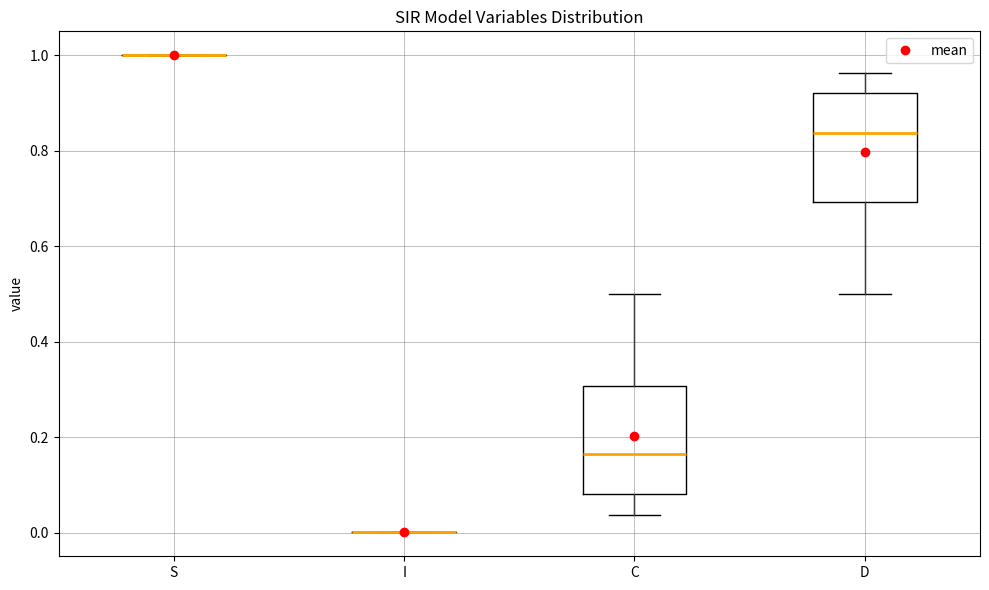

Reading left to right, transcribe this box plot: for each box, give where its median line is, the range the box spans, and where its two whiskers end, as read against the y-axis. The values are not printed on the chart, so give them approximately, as read against the axis.

S: box collapsed to a line at 1.00, whiskers 1.00 to 1.00
I: box collapsed to a line at 0.00, whiskers 0.00 to 0.00
C: median 0.16, box 0.08 to 0.30, whiskers 0.04 to 0.50
D: median 0.84, box 0.70 to 0.92, whiskers 0.50 to 0.96